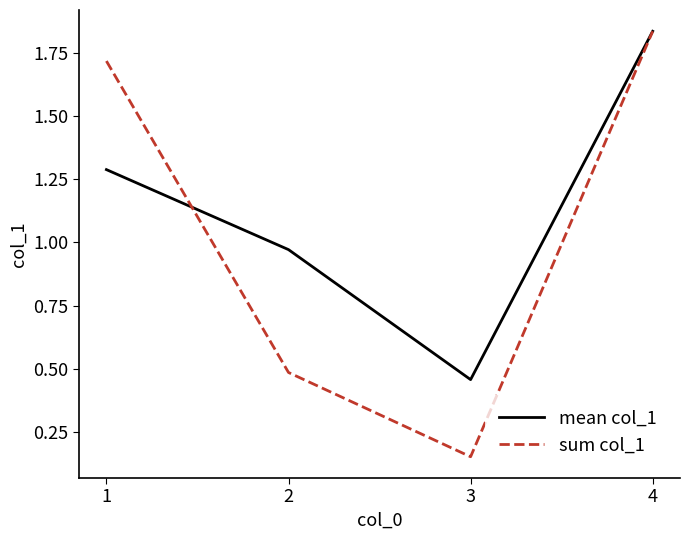

In mean col_1, how many points are lower than both neighbors (excluding endpoints)?

1